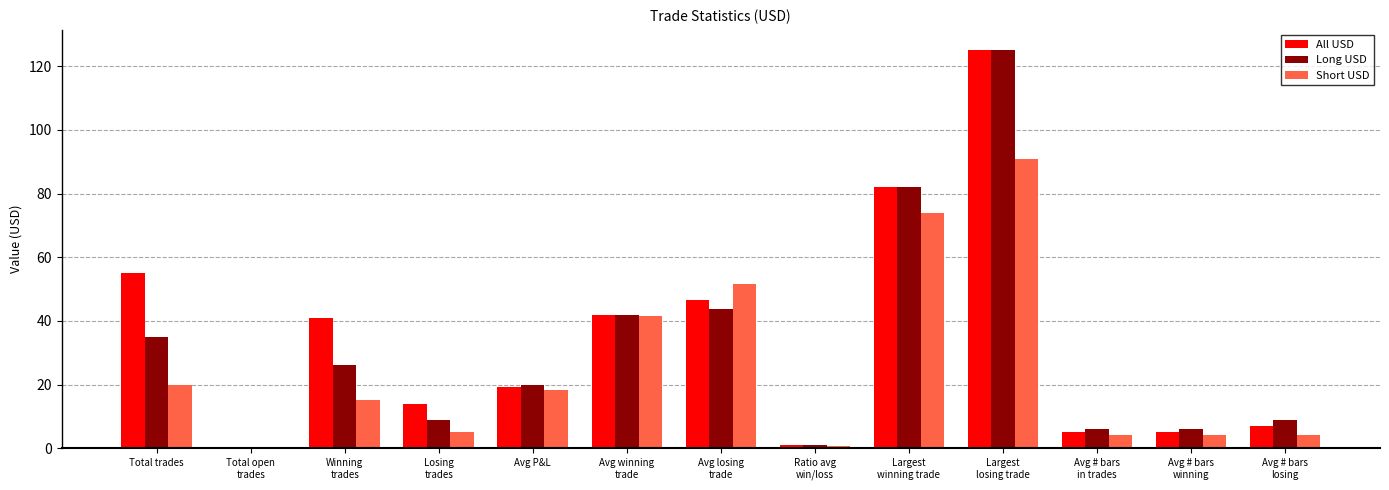

Are the bars horizontal?

No